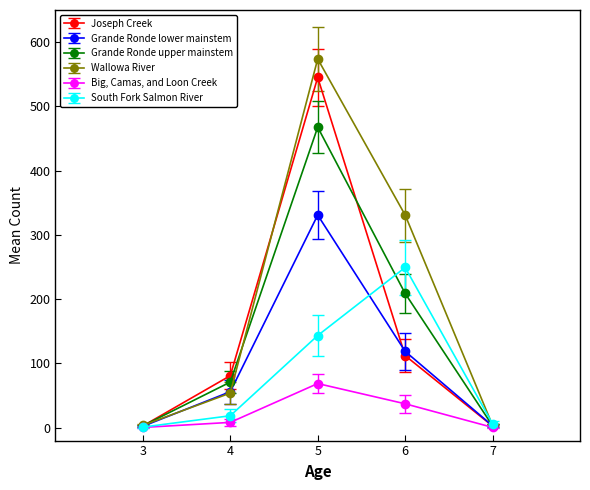

What is the sum of all Joseph Creek values?

743.7